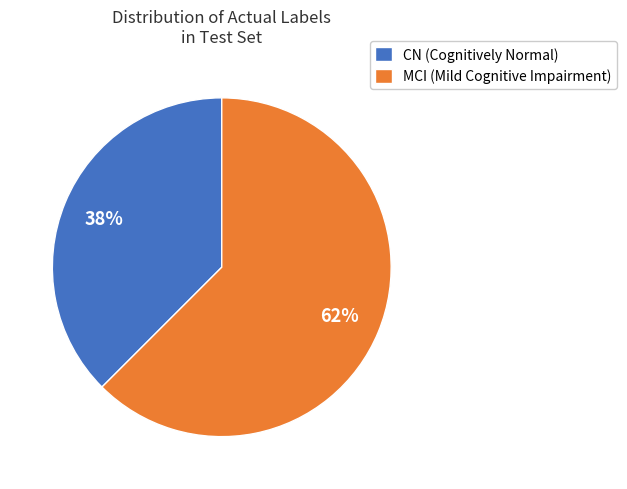

To the nearest percent, what is the average slice percentage?

50%